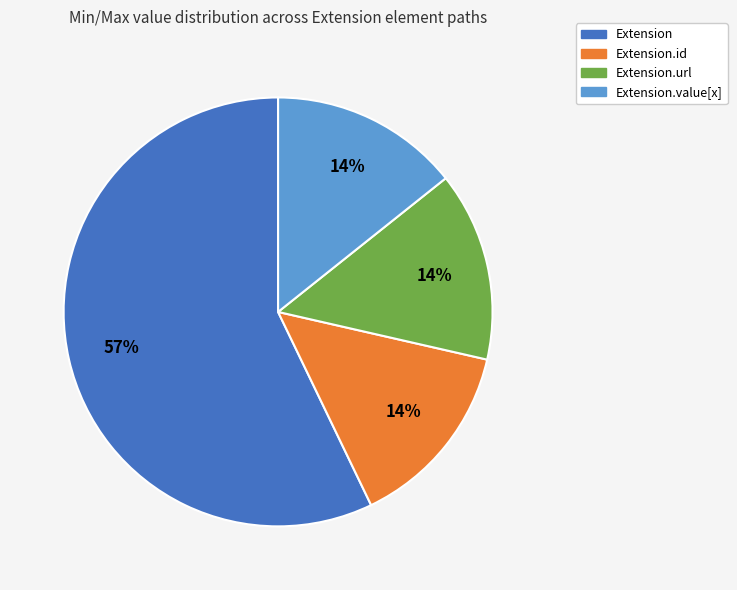

How many segments does this pie chart have?

4